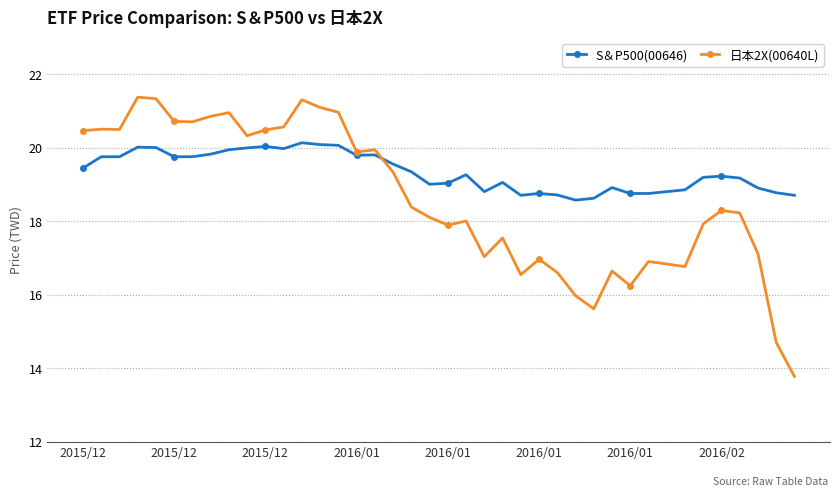

What is the greatest value displayed?

21.4